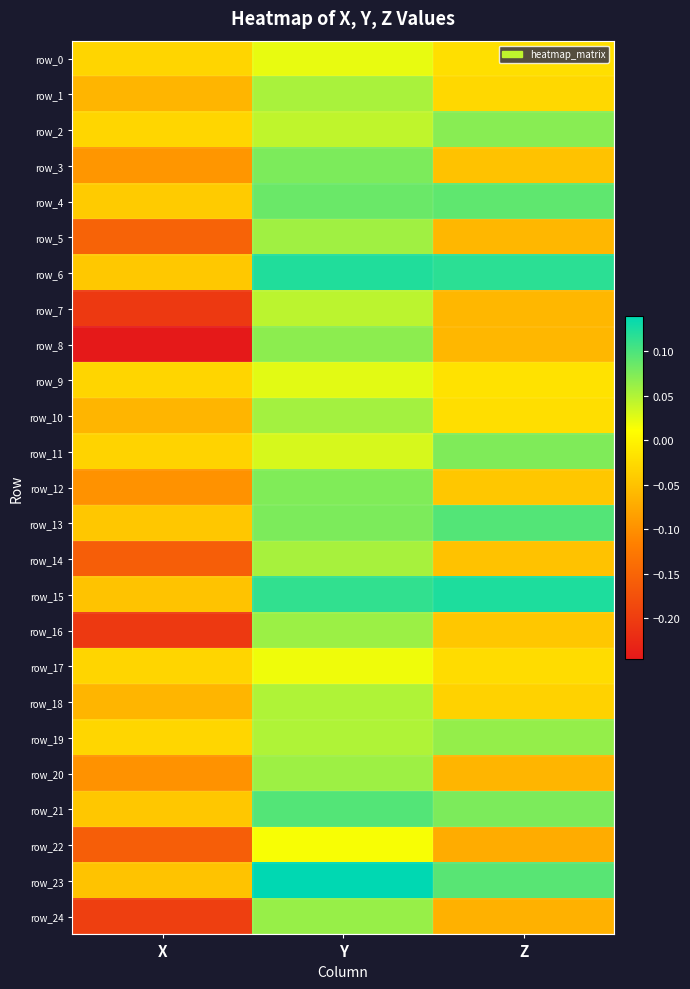

How many values in the row_14 series are below 0?

2